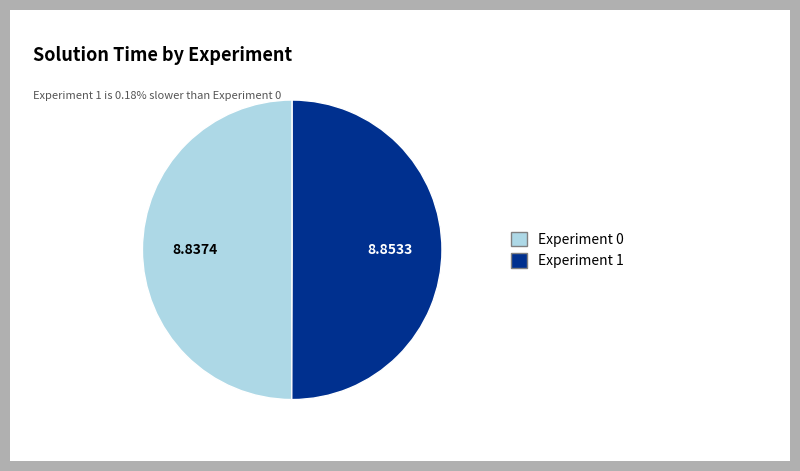

What is the ratio of the value at Experiment 1 to the value at Experiment 0?

1.0